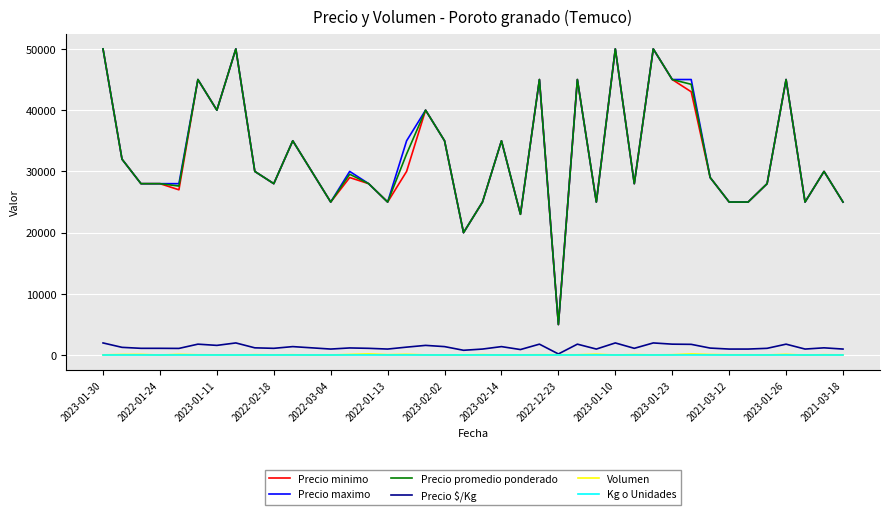

What is the maximum value for Precio $/Kg?

2000